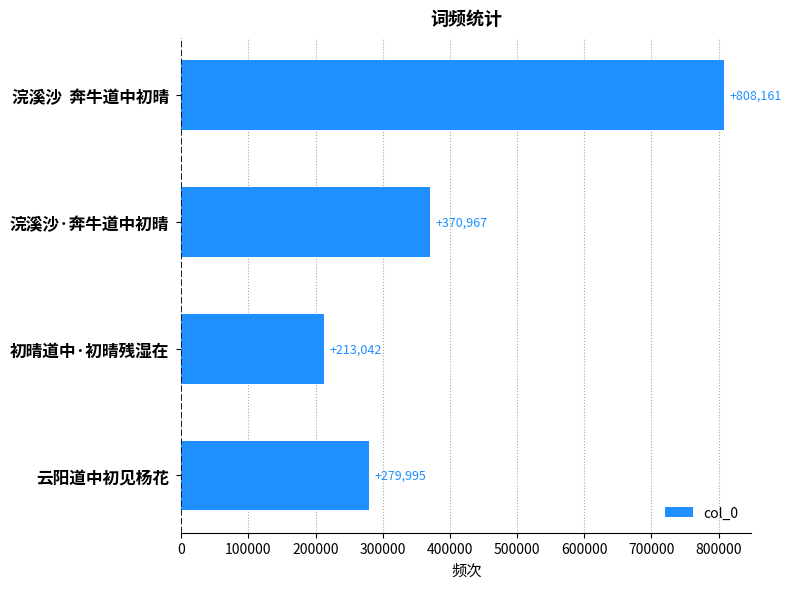

True or false: the data shows 112314 at 初晴道中·初晴残湿在.

False